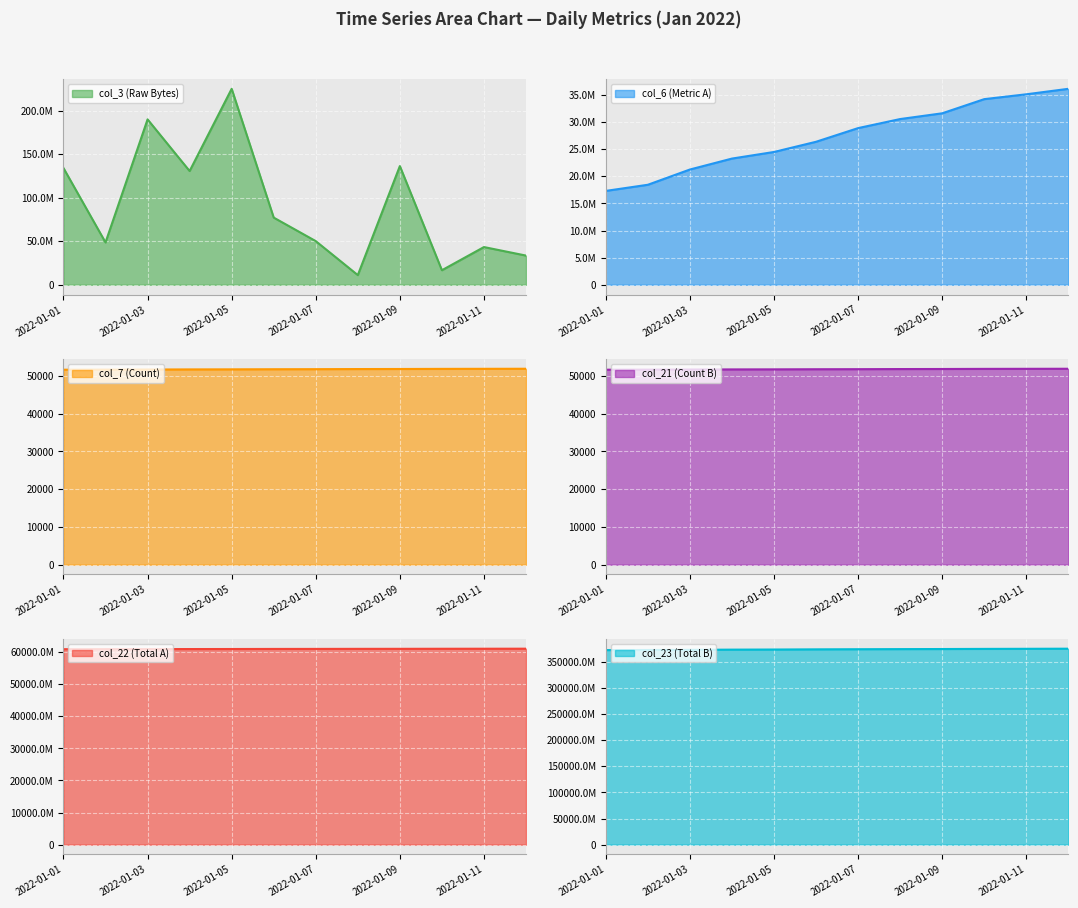

How many values in the col_3 series exceed 77093928?

5